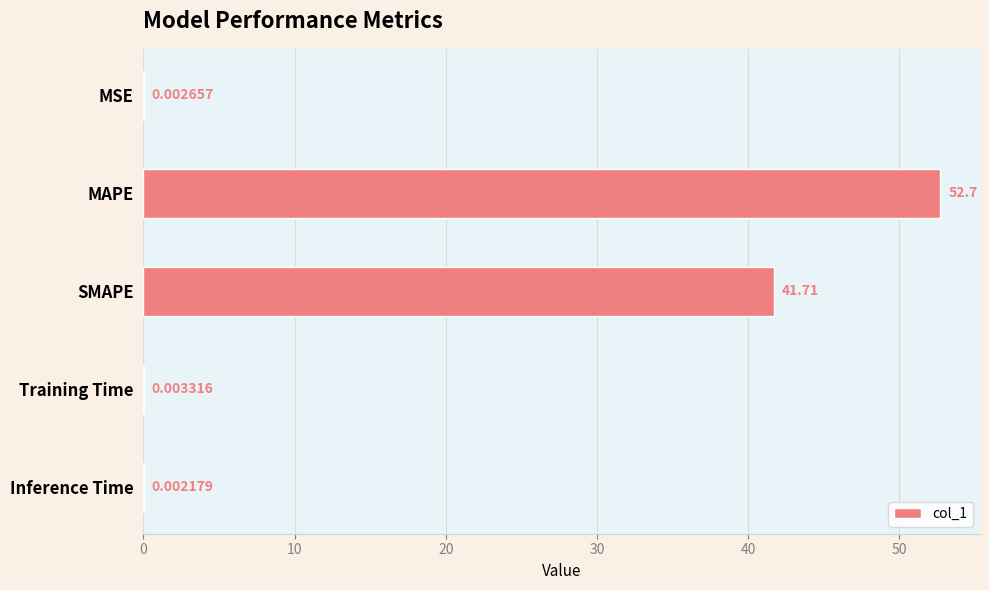

What is the change in value from SMAPE to Training Time?

-41.7